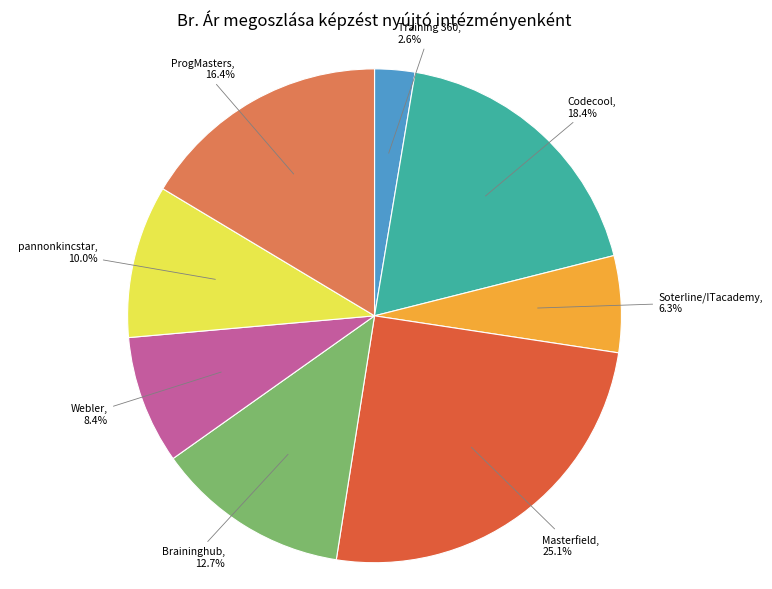

Does ProgMasters represent more than half of the total?

No